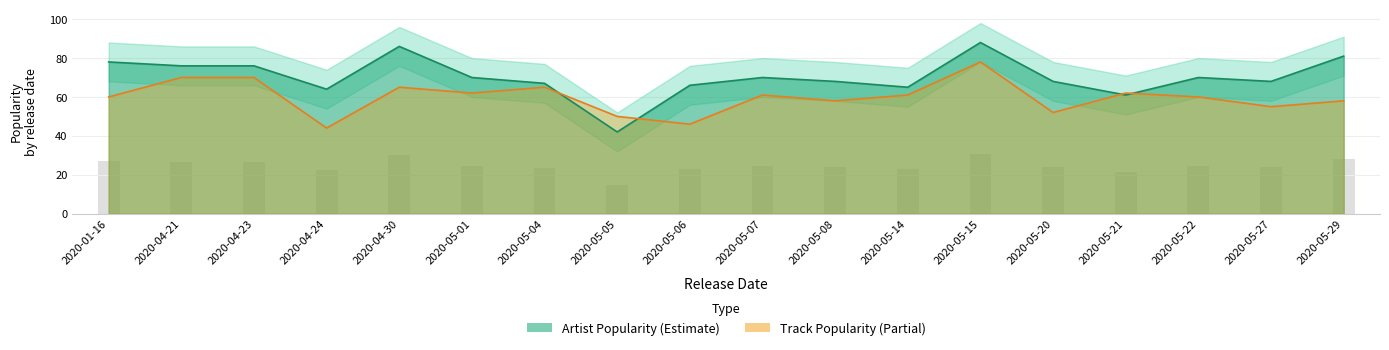

Where is Artist_Popularity nearest to the value 65?

2020-05-14